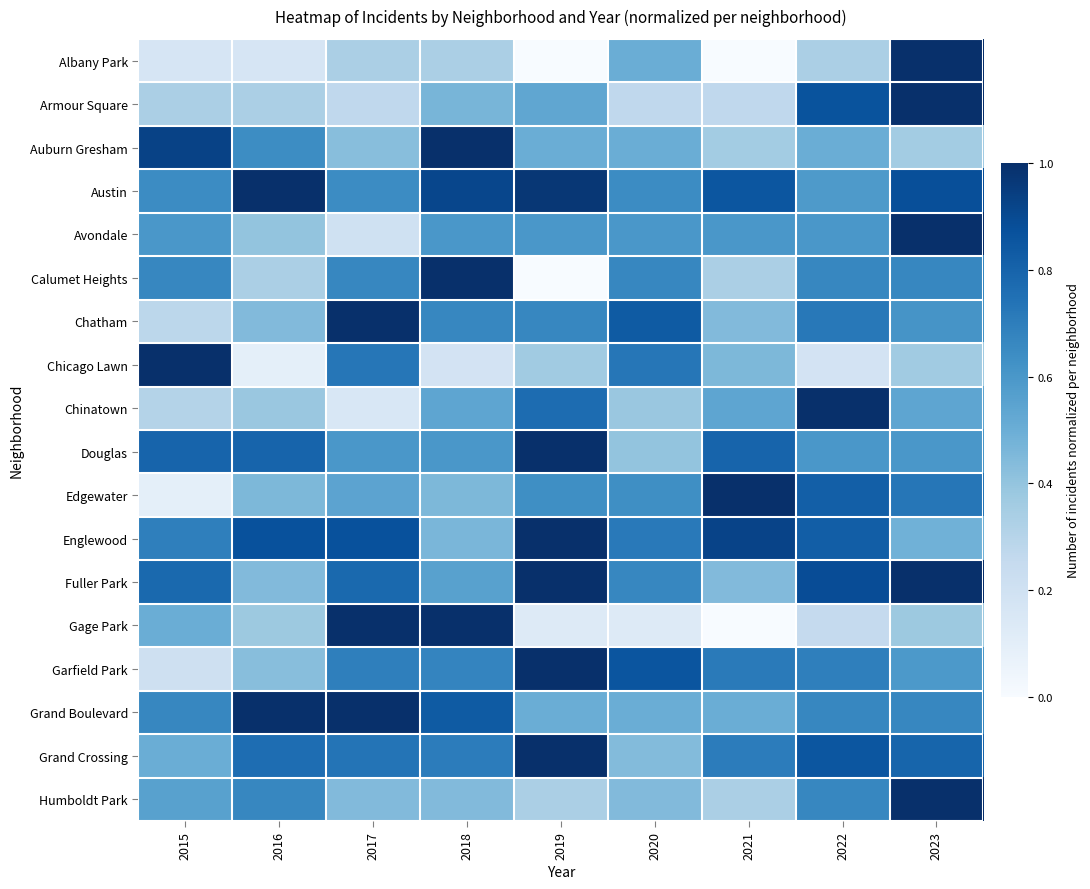

What is the spread (max minus min) of values at 2023?

0.6